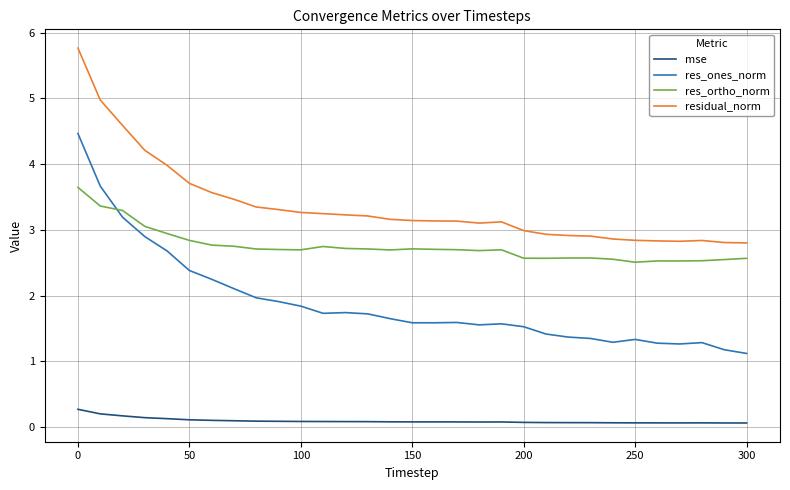

Is this an area chart (filled region under the line)?

No